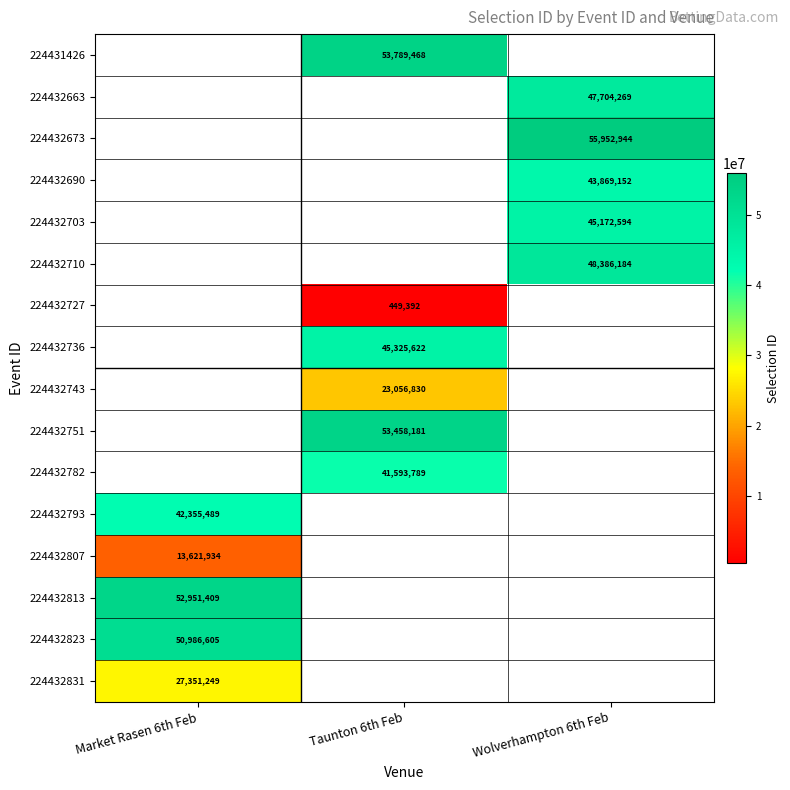

Is it true that 224432807 equals 13621934 at Market Rasen 6th Feb?

True